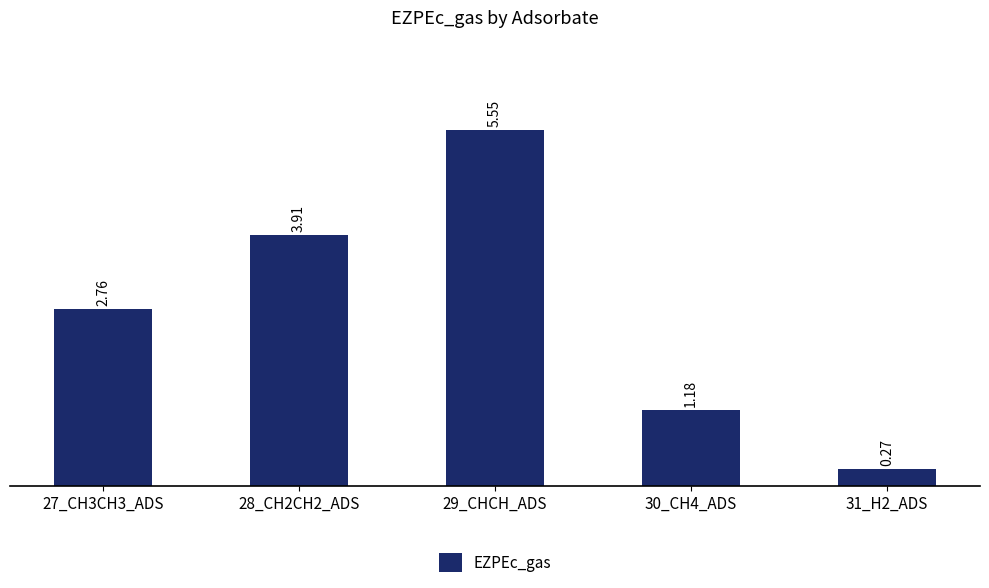

Where is the data nearest to the value 2?

27_CH3CH3_ADS